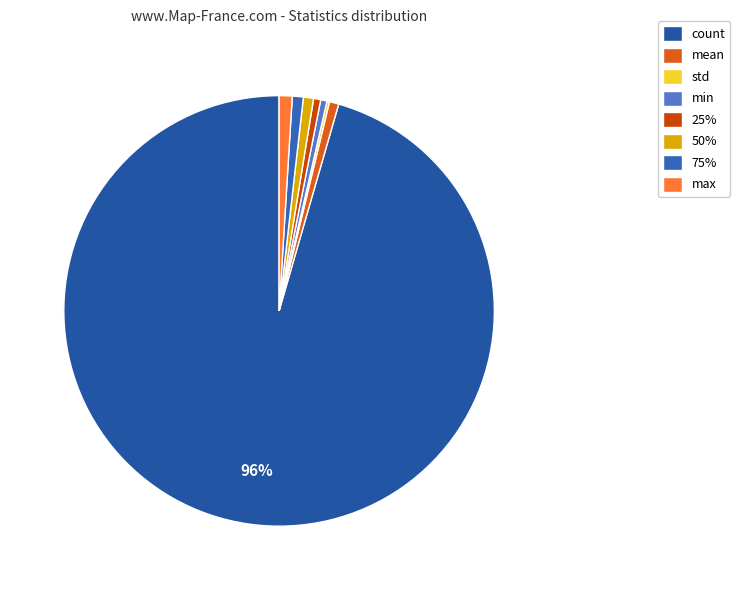

How many slices are in this pie chart?

8